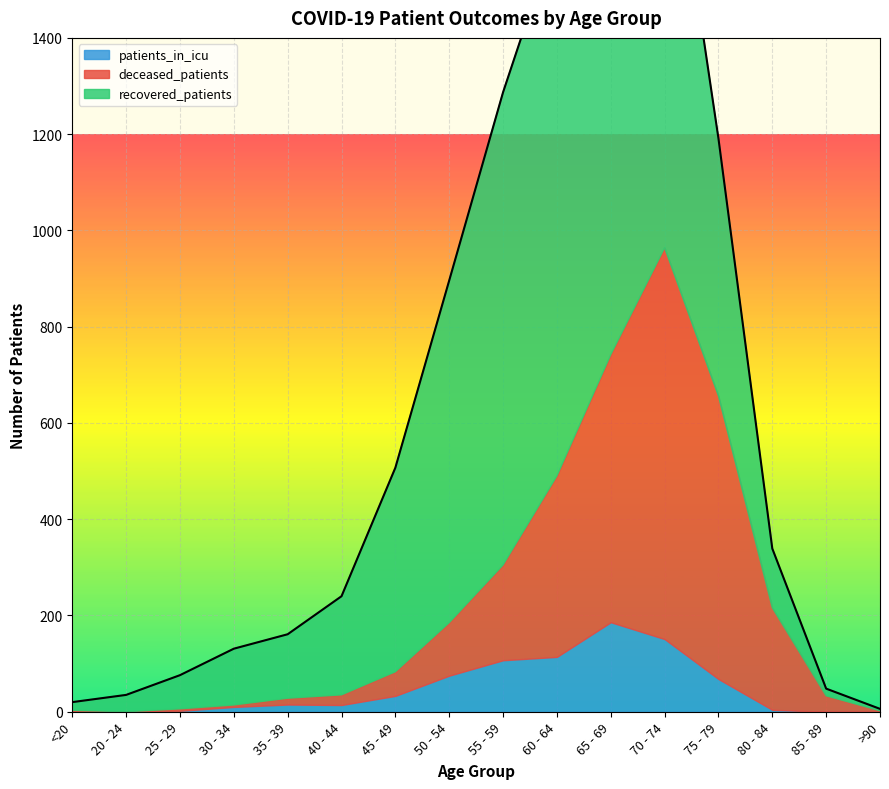

True or false: deceased_patients has more than 1 interior local peaks.

False